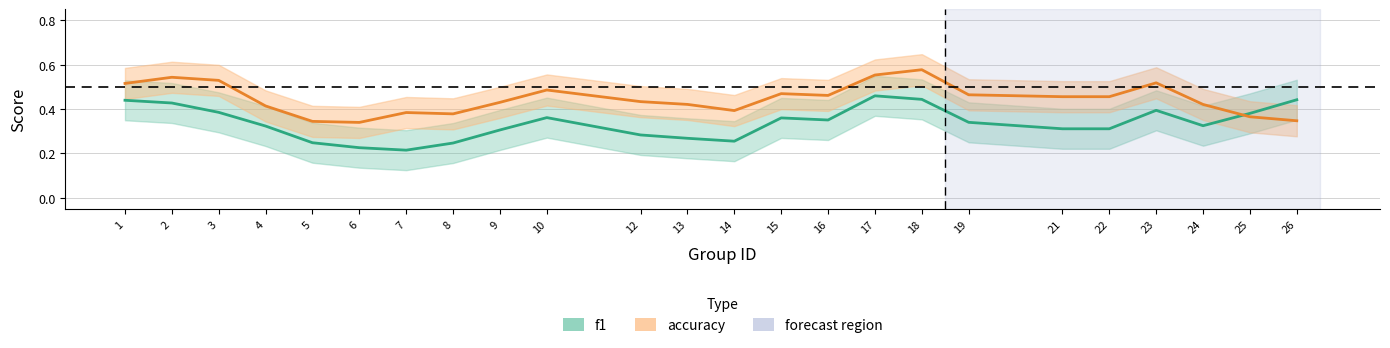

Which series changed the most between 13 and 15?

f1